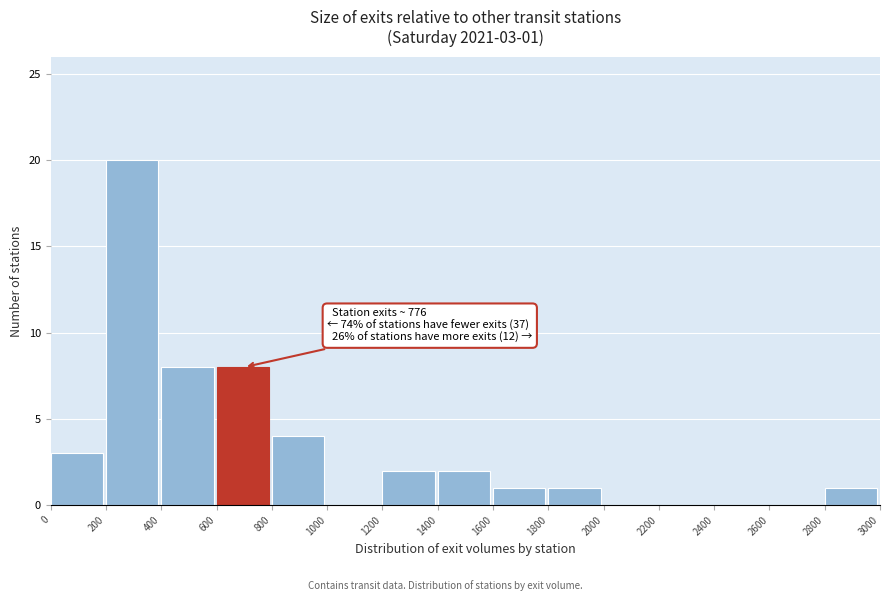

Over which range of the x-axis is the bar tallest?

200 to 400